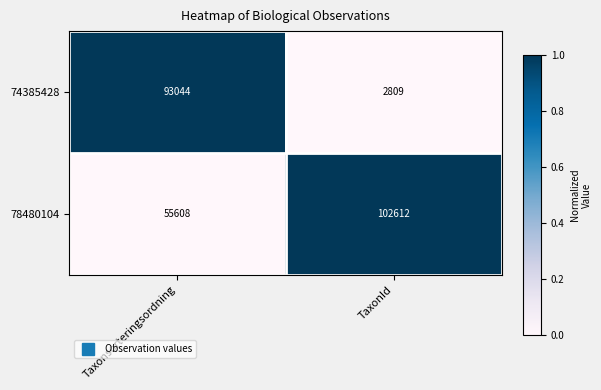

What is the total value across all series at Taxonsorteringsordning?

148652